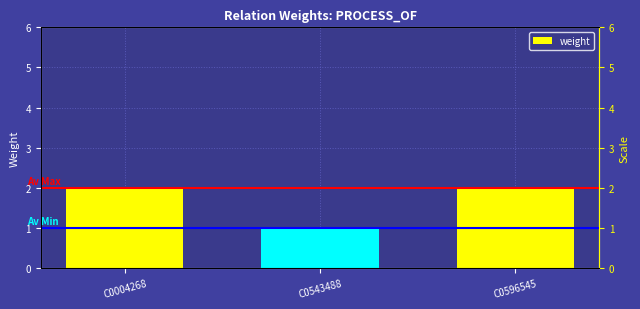

Read the value at C0543488.

1